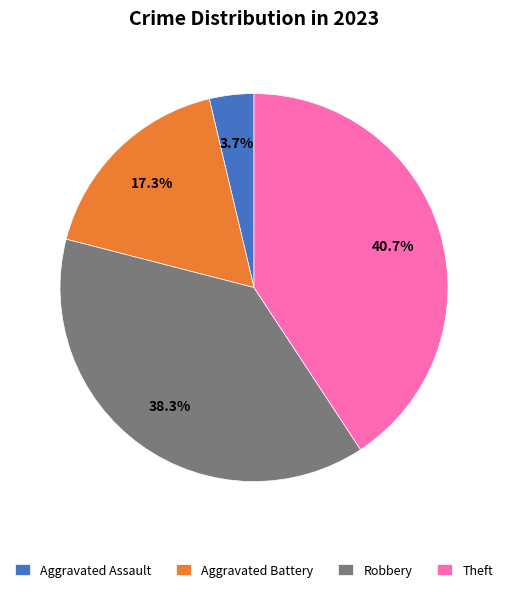

How many segments does this pie chart have?

4